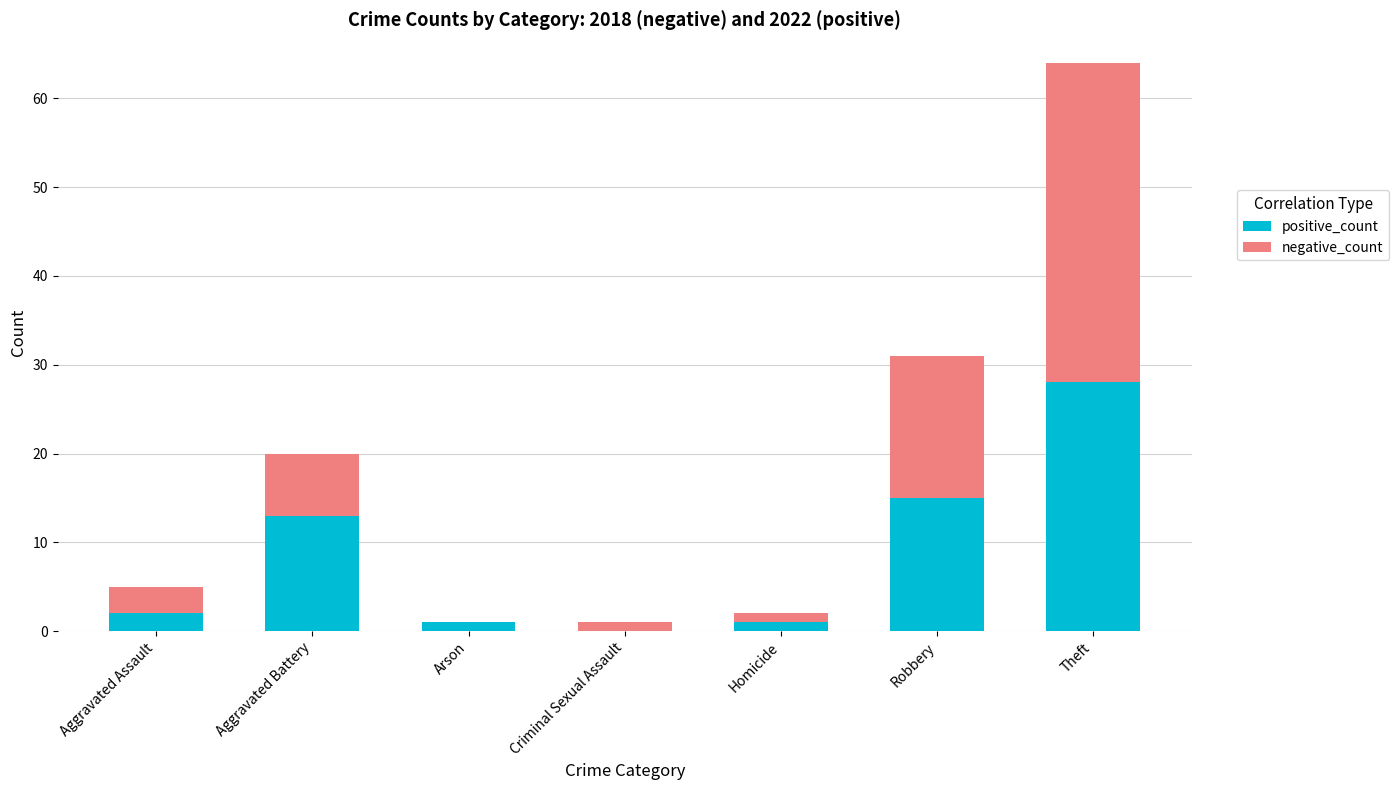

At which category is the sum across all series the highest?

Theft